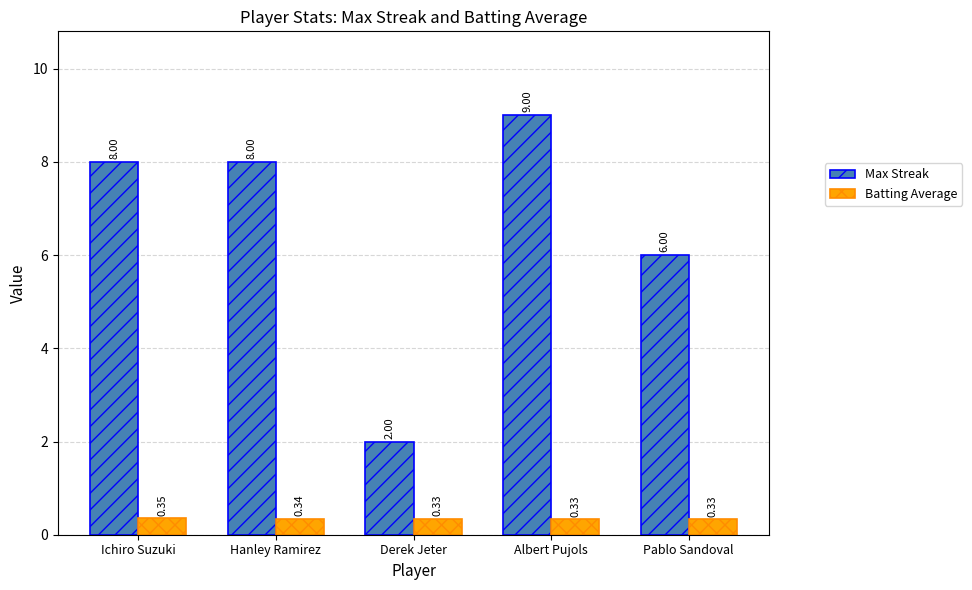

Does the chart contain stacked bars?

No